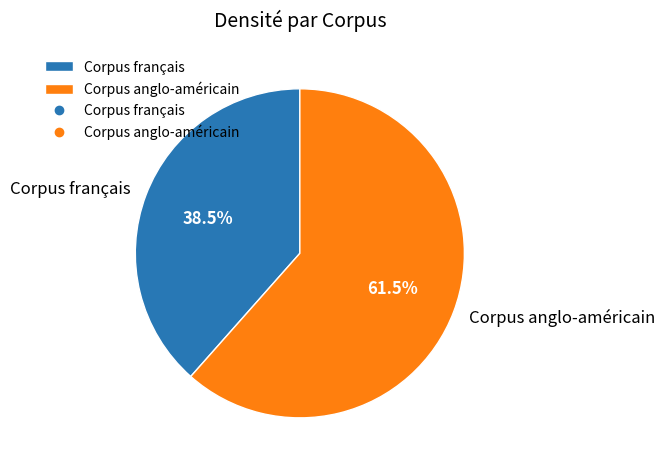

Is there a majority slice in this chart?

Yes